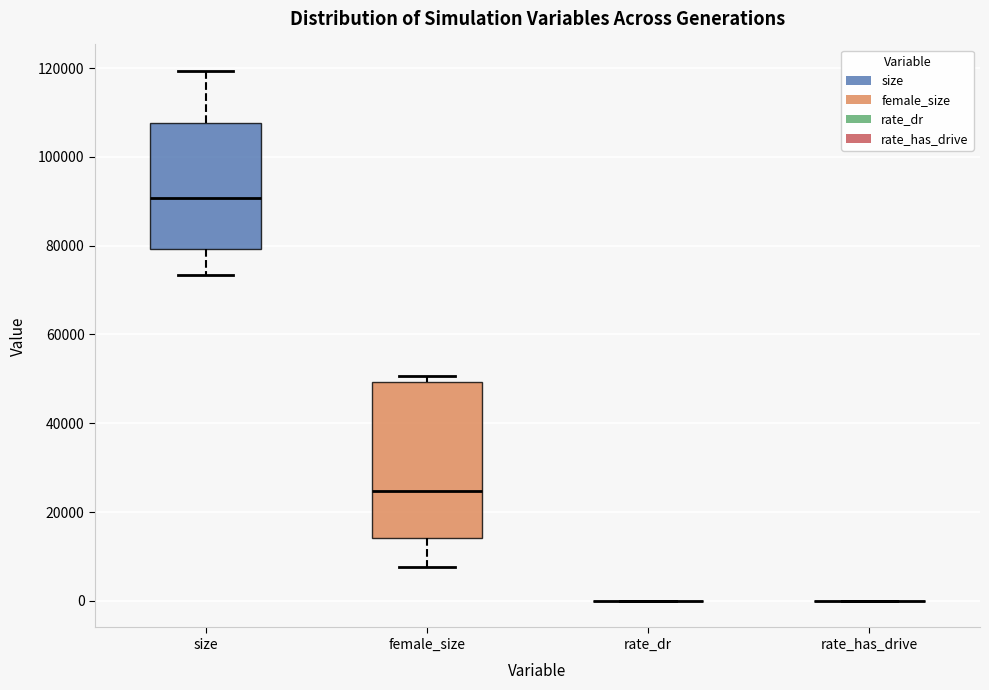

Where is the lower edge of the box for size on the y-axis? The values are not printed on the chart, so give them approximately, as read against the axis.

80000